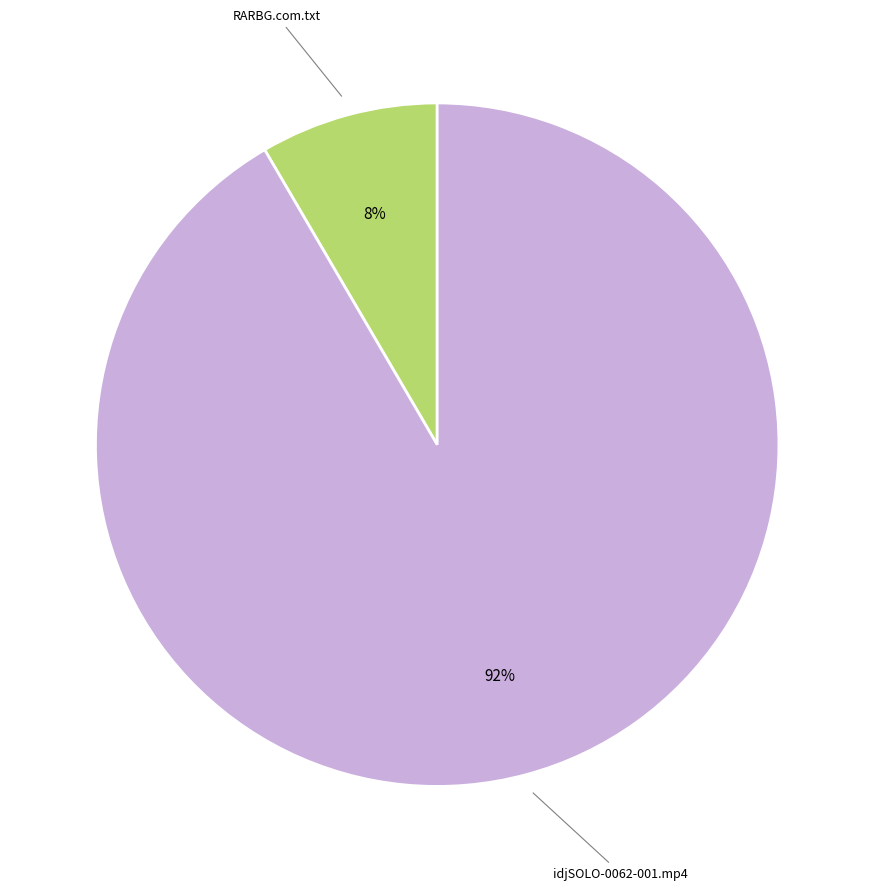

Does any single category account for the majority?

Yes